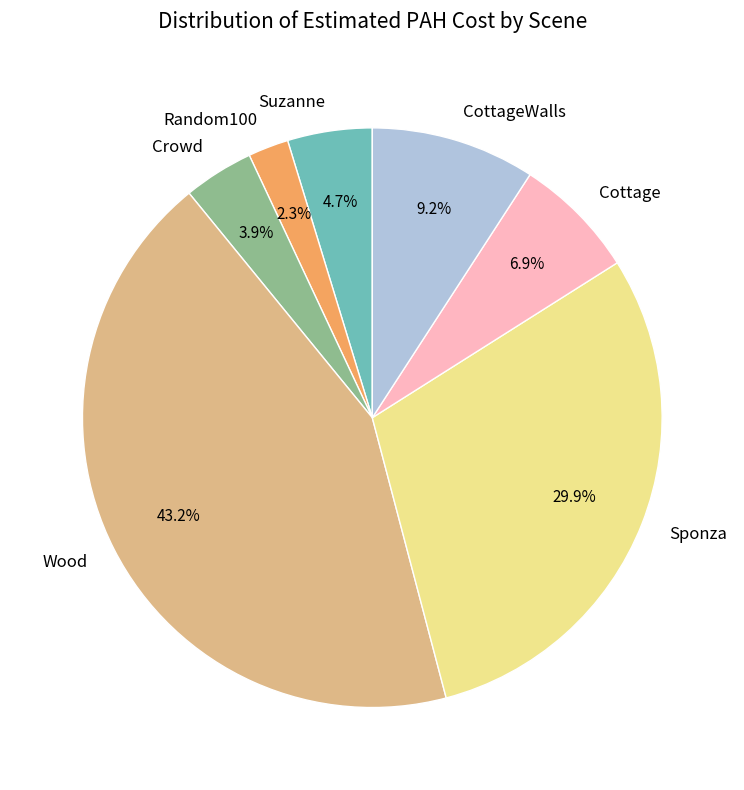

How many segments does this pie chart have?

7